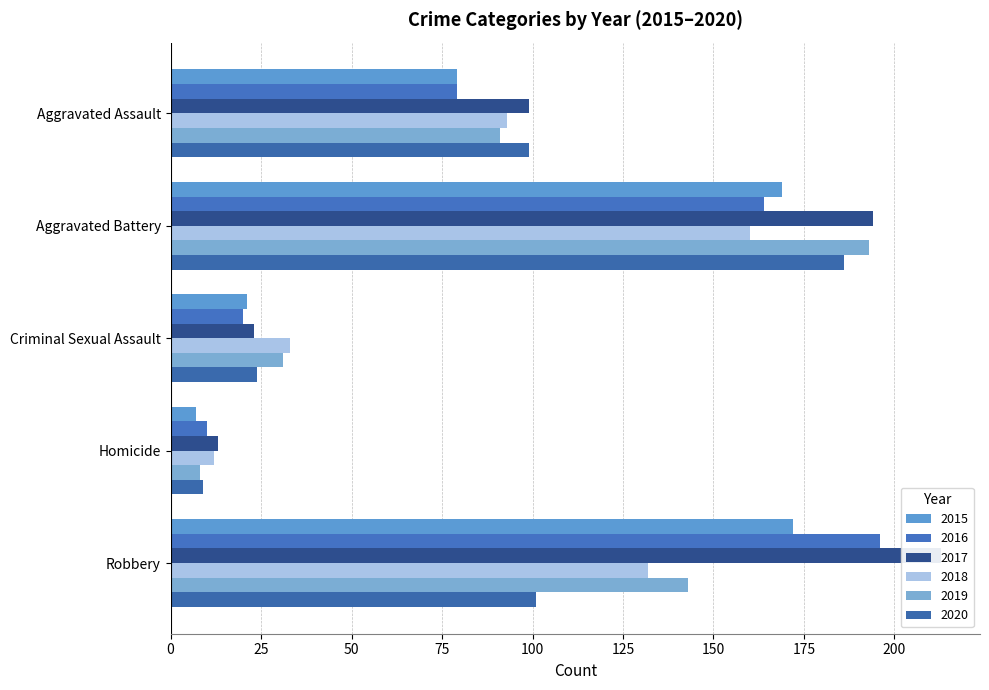

What is the label of the 2nd bar from the right?

Homicide